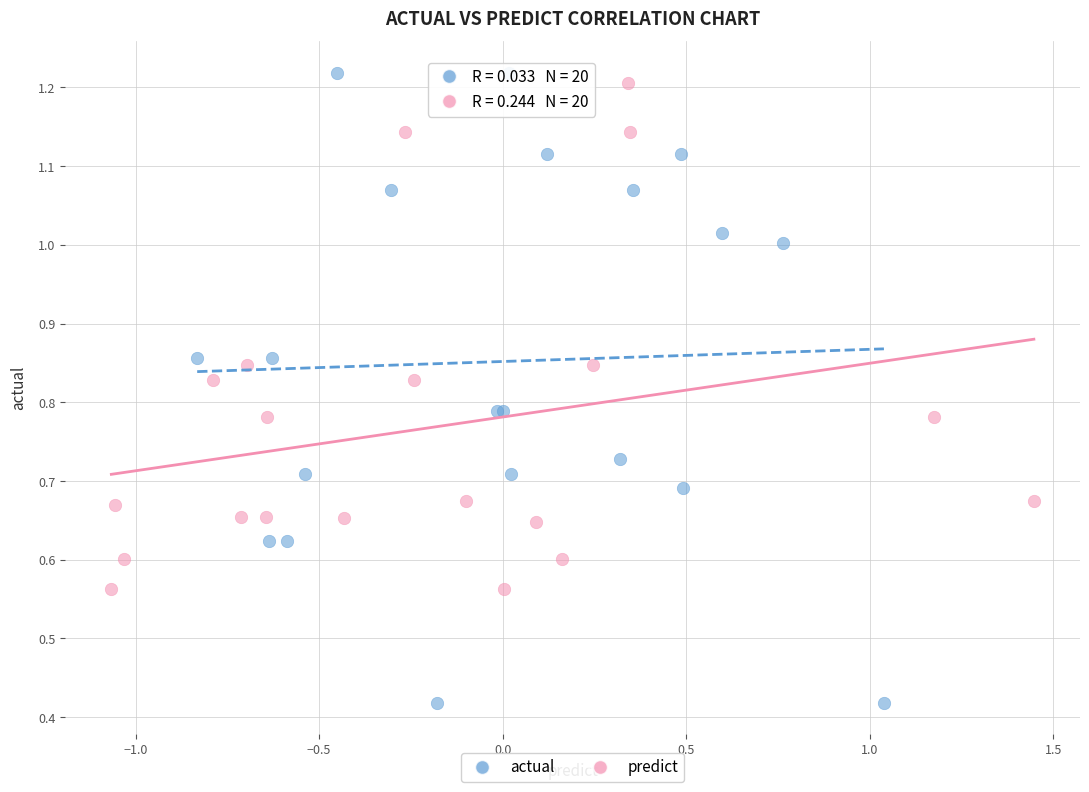

Which series reaches the minimum Y coordinate?

actual